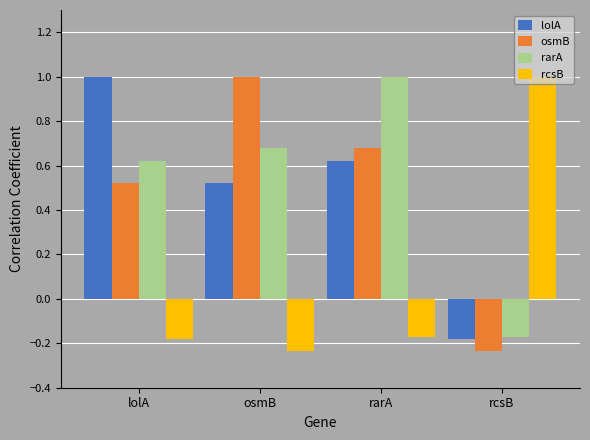

What is the spread (max minus min) of values at osmB?

1.2